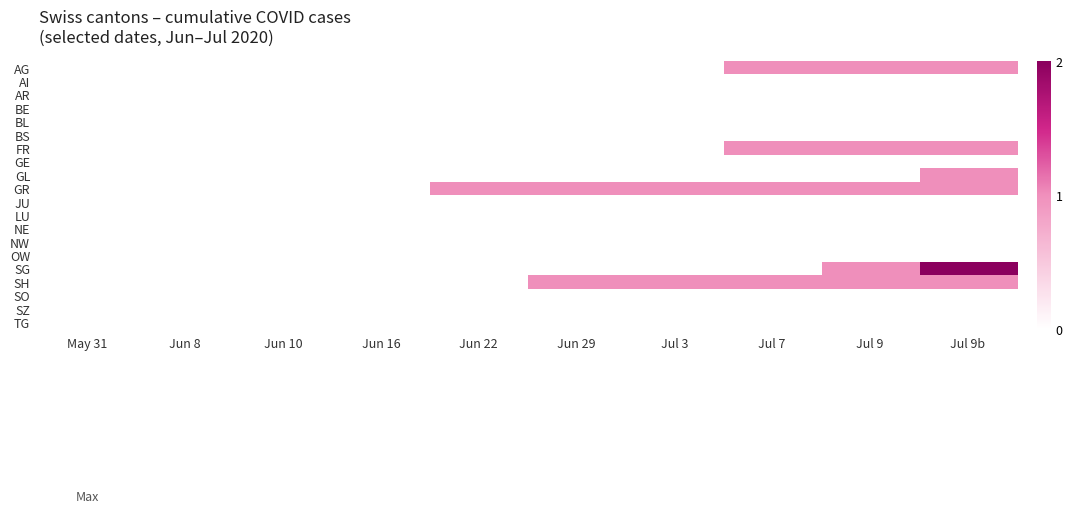

Rank the series by their maximum value, from lowest to highest.

AI, AR, BE, BL, BS, GE, JU, LU, NE, NW, OW, SO, SZ, TG, AG, FR, GL, GR, SH, SG